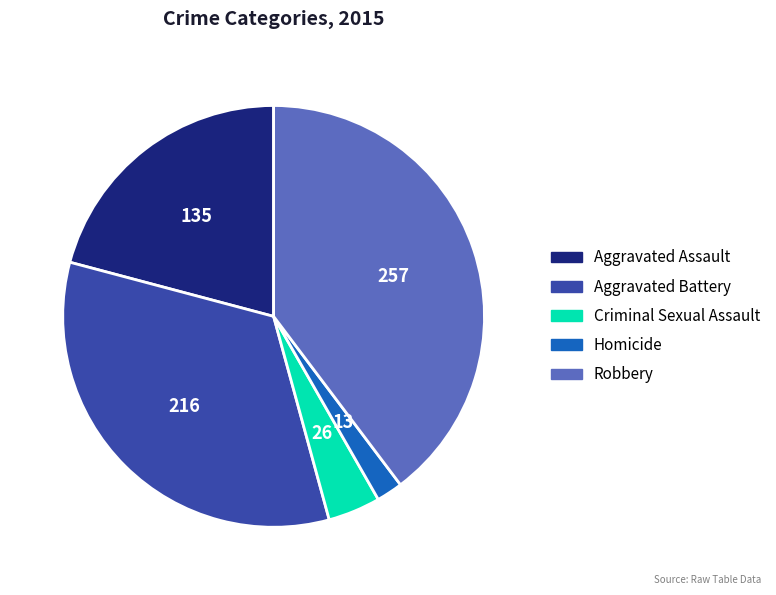

Which category has the smallest portion of the pie?

Homicide